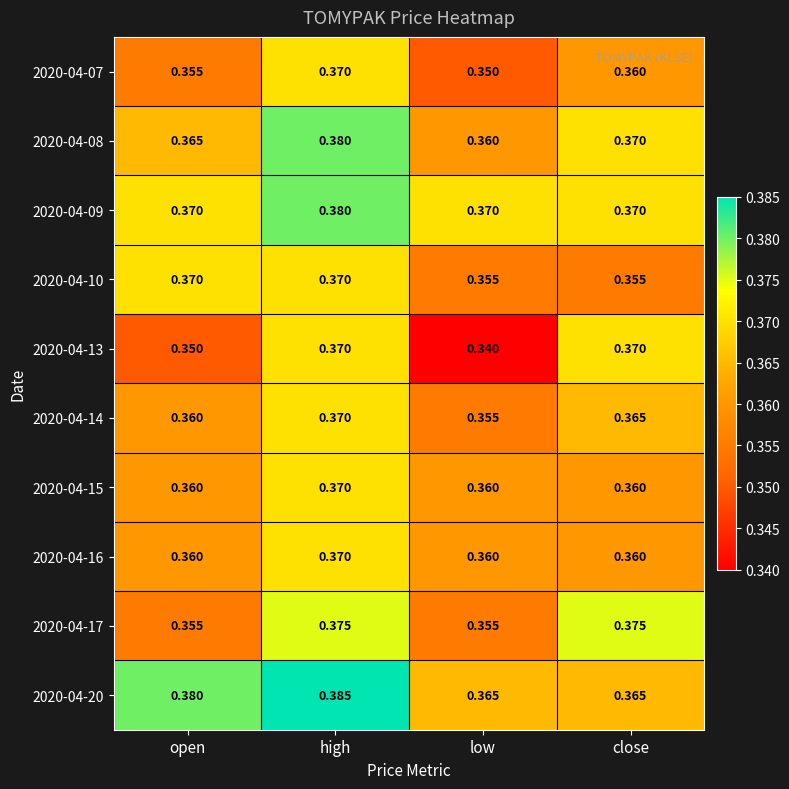

Is the value of 2020-04-15 at low greater than the value of 2020-04-10 at high?

No